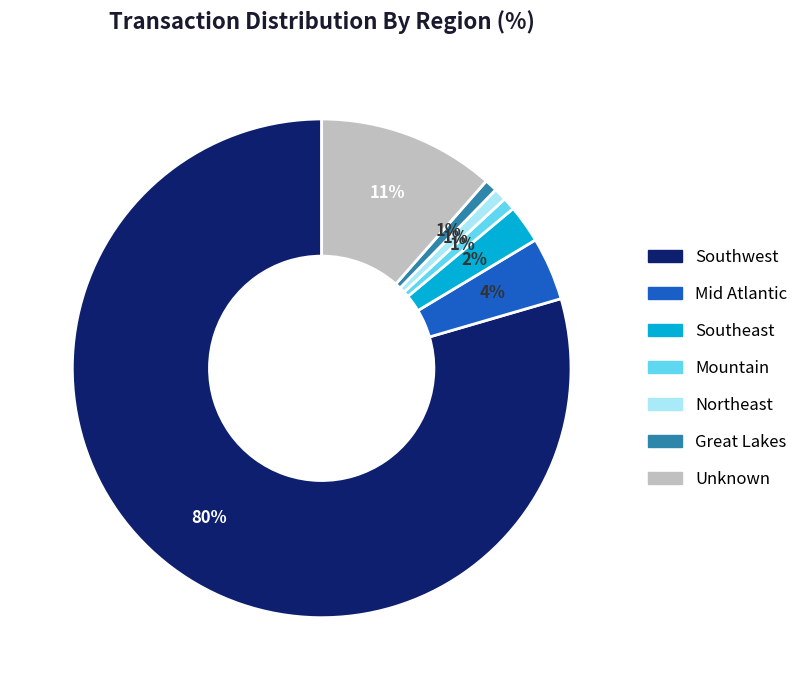

To the nearest percent, what is the difference between the largest and smallest slice percentages?

79%